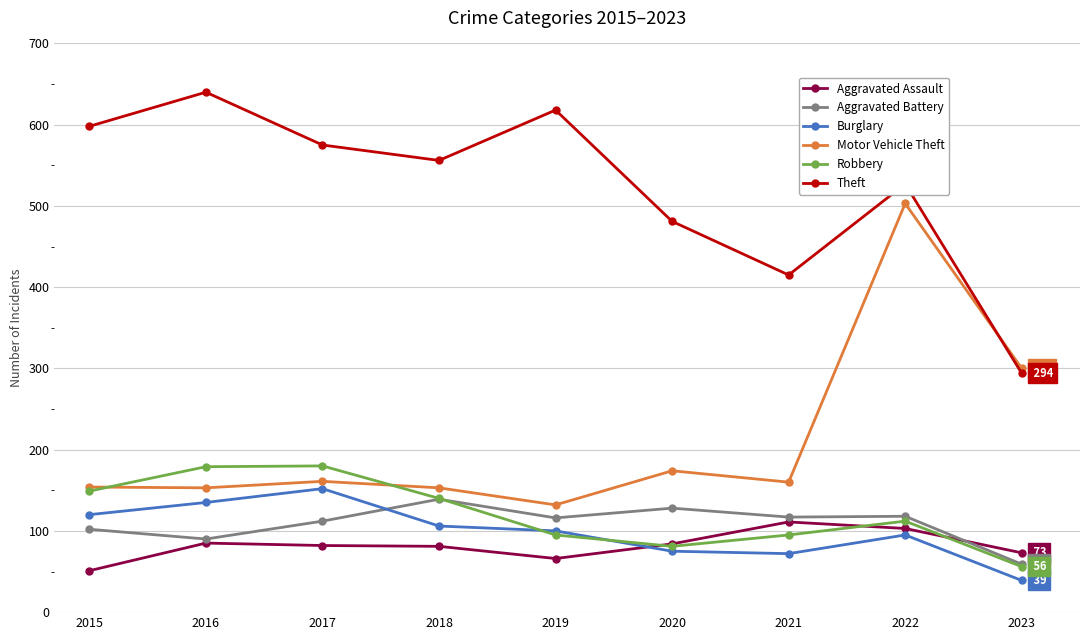

In Theft, how many points are higher than both neighbors (excluding endpoints)?

3